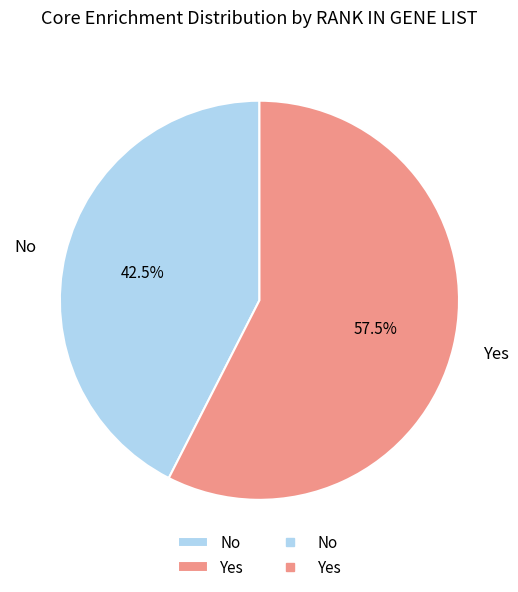

What is the smallest slice in the pie chart?

No